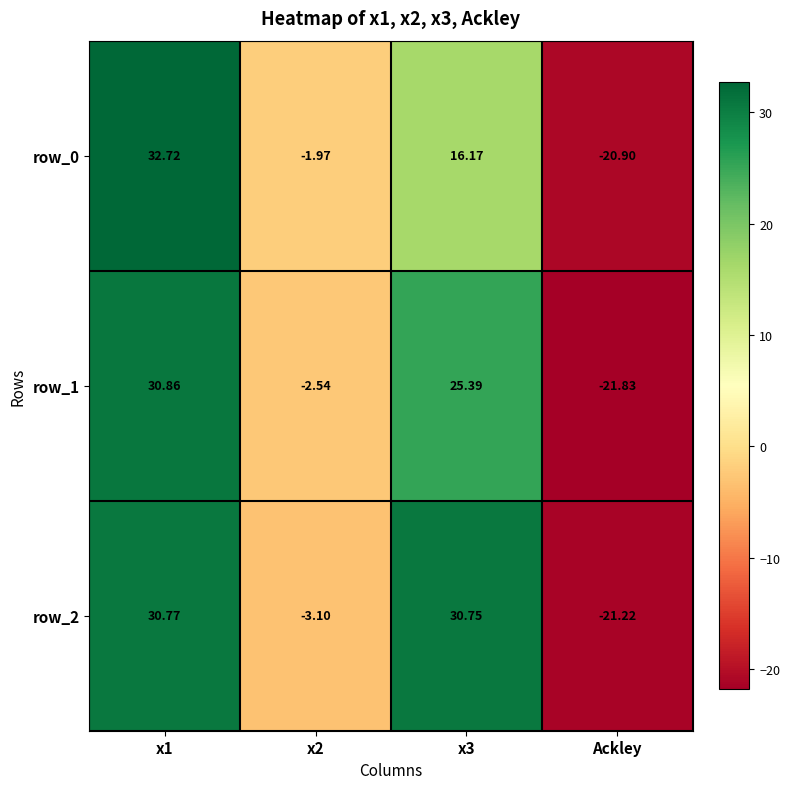

Which label corresponds to the smallest value in the chart?

Ackley